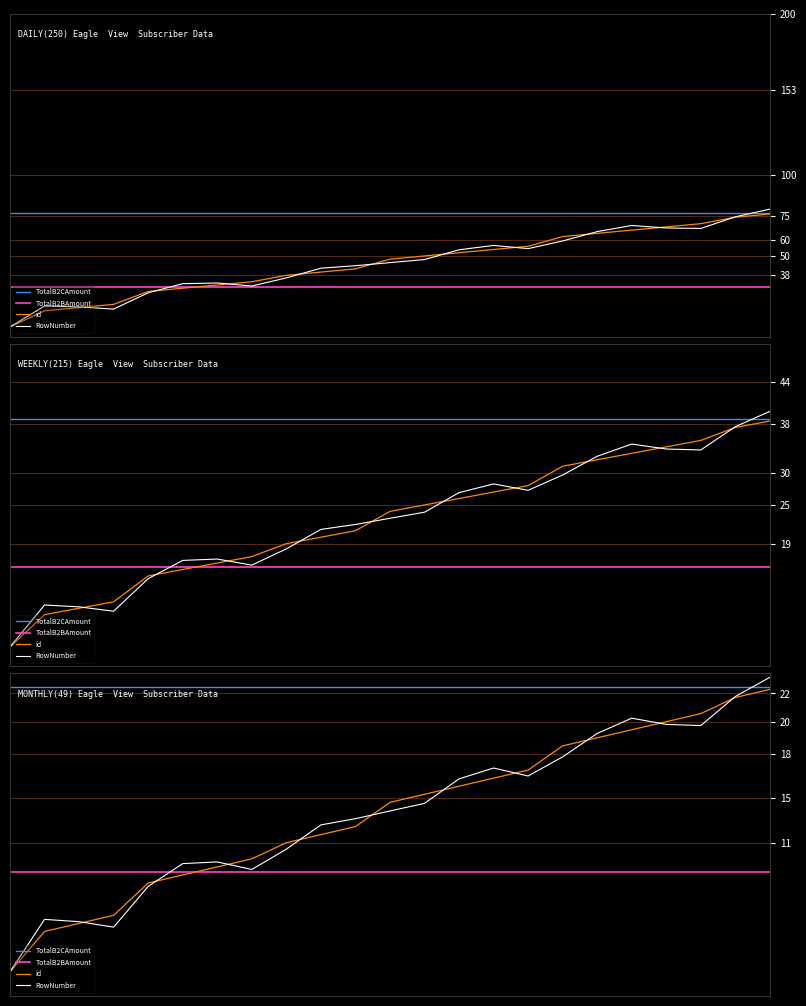

Which series has the largest range (max minus min)?

RowNumber